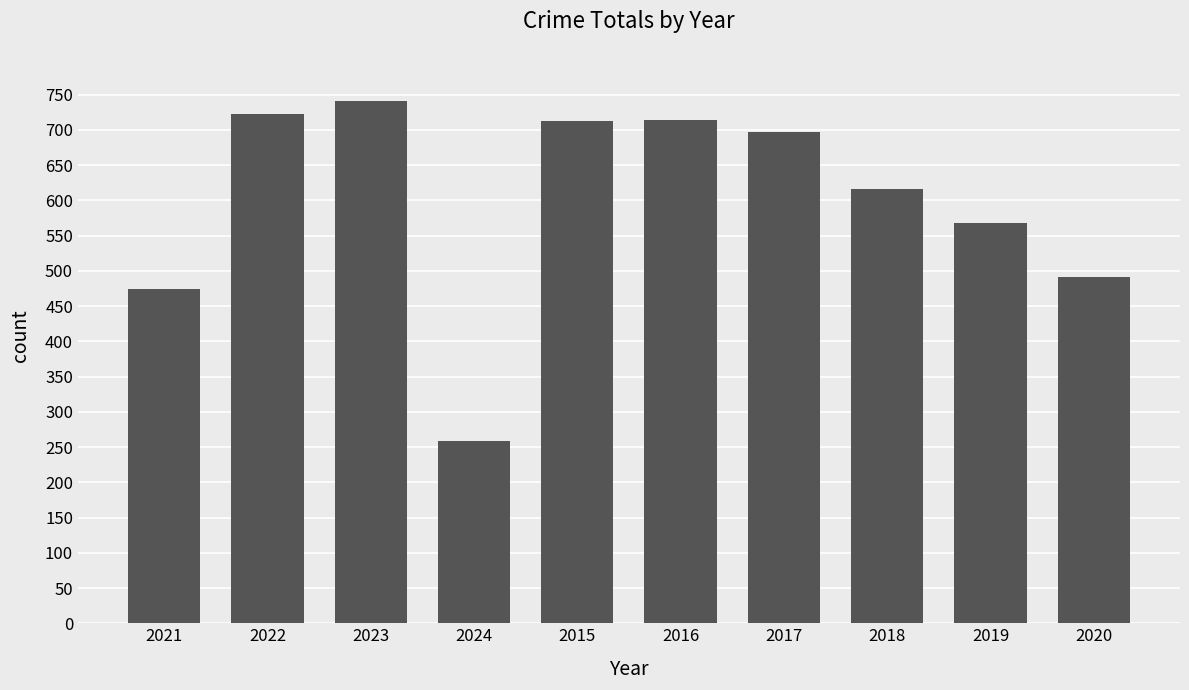

What position from the left is 2016?

6